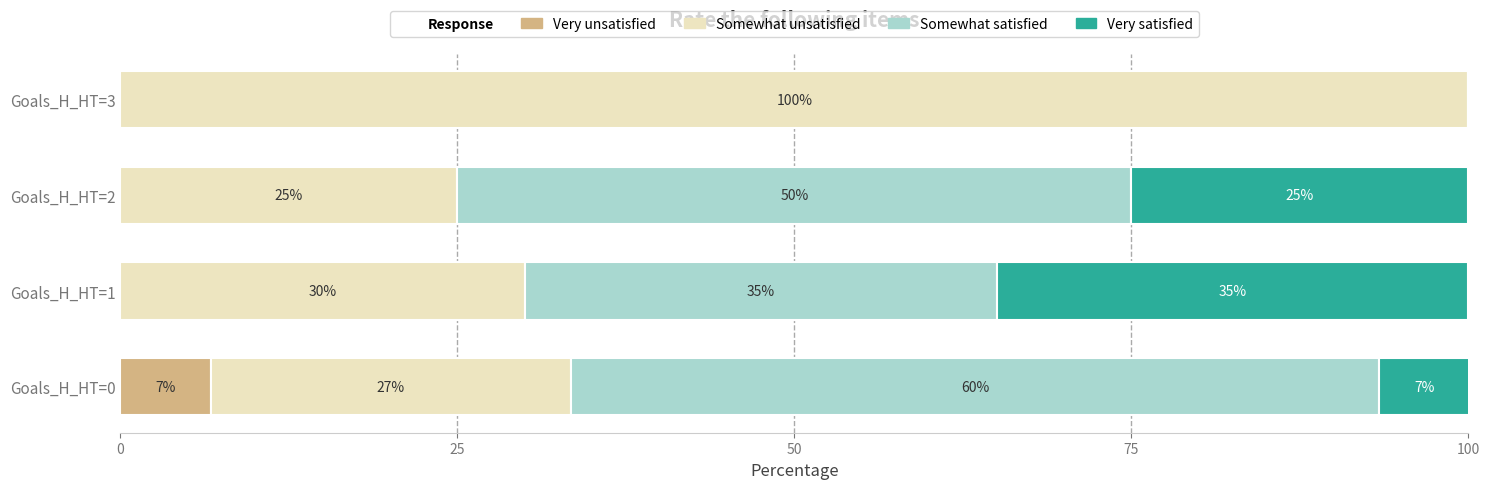

At which label does Very unsatisfied reach its peak?

Goals_H_HT=0